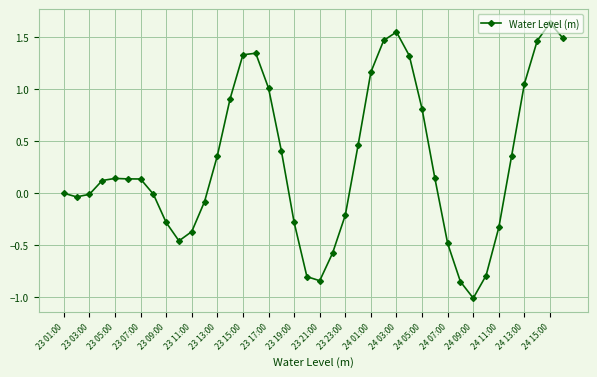

What is the average value?

0.3